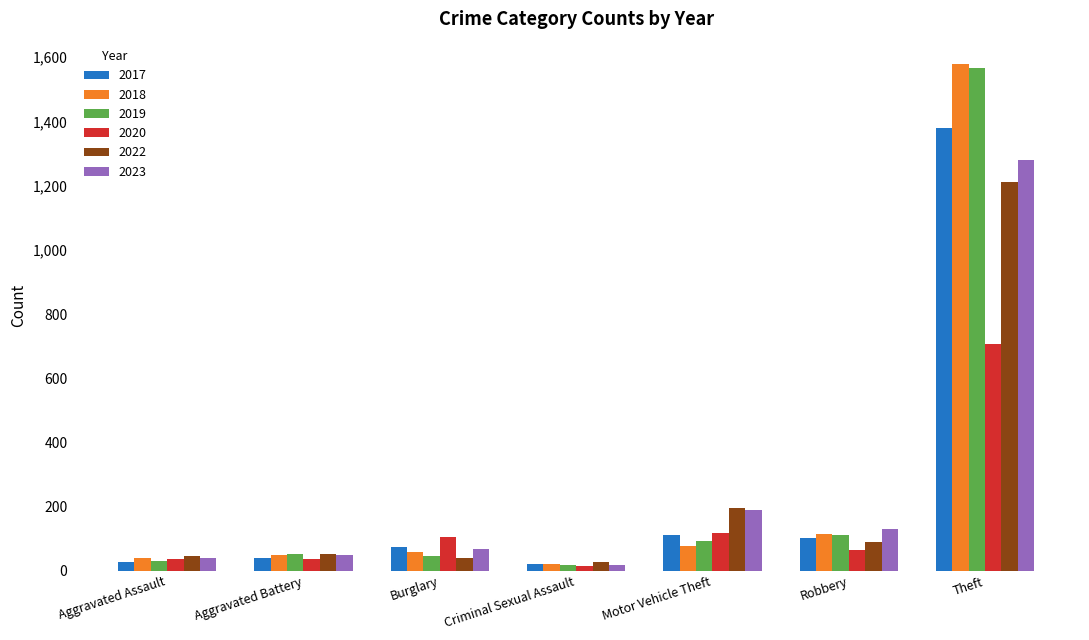

Which series has the widest spread of values?

2018